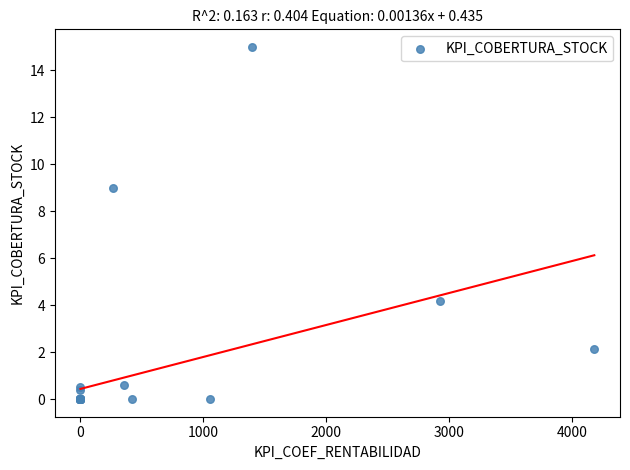

What Y value in the scatter plot is closest to 7?

9.0